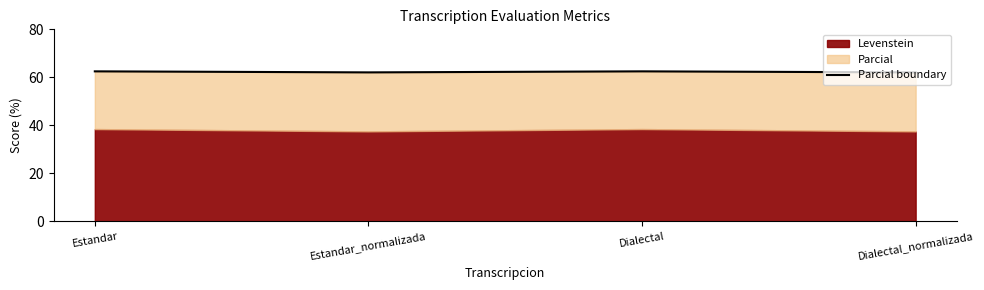

True or false: the data shows 101.5 at Estandar.

False